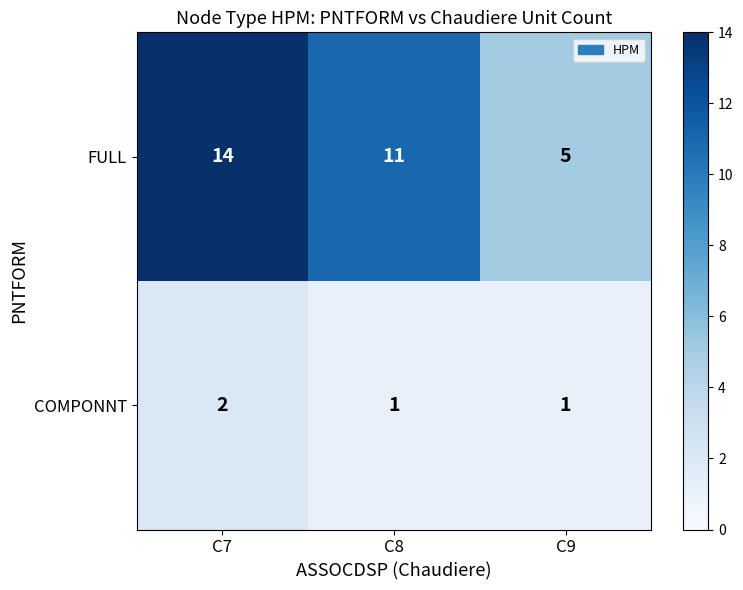

True or false: FULL has a value of 5 at C9.

True